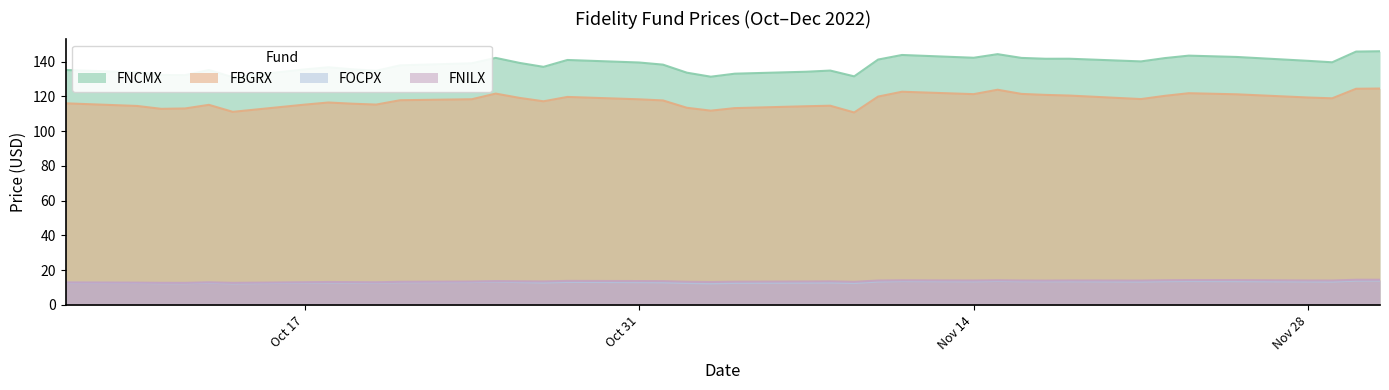

In FBGRX, how many points are lower than both neighbors (excluding endpoints)?

9